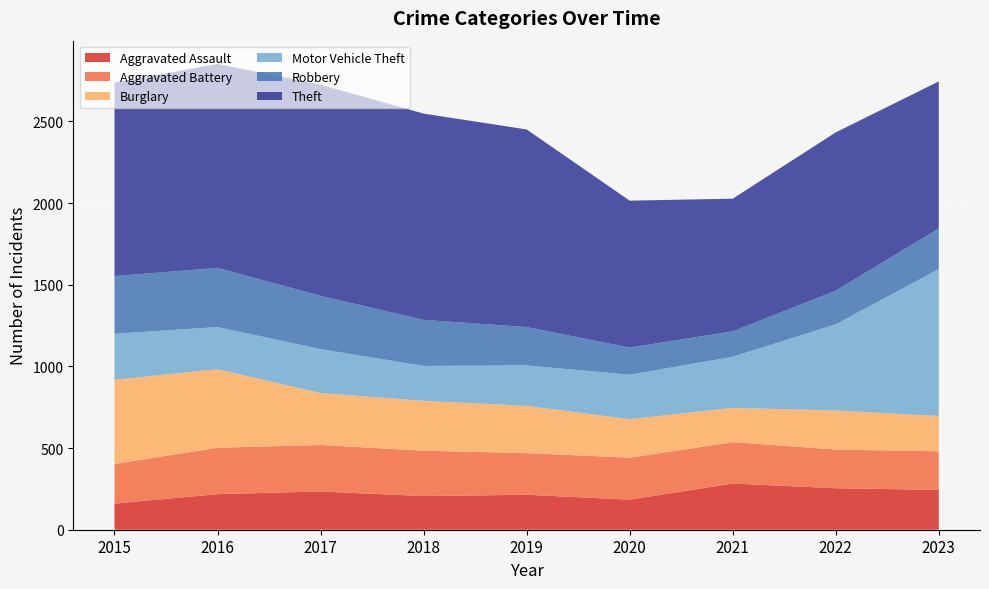

Reading right to left, extract all data points from this chart.

Aggravated Assault: 2023=244	2022=254	2021=283	2020=184	2019=214	2018=206	2017=234	2016=218	2015=160
Aggravated Battery: 2023=236	2022=237	2021=253	2020=257	2019=255	2018=278	2017=285	2016=284	2015=243
Burglary: 2023=216	2022=239	2021=210	2020=236	2019=289	2018=305	2017=318	2016=481	2015=515
Motor Vehicle Theft: 2023=900	2022=528	2021=313	2020=272	2019=248	2018=214	2017=269	2016=258	2015=282
Robbery: 2023=249	2022=206	2021=156	2020=166	2019=235	2018=282	2017=326	2016=362	2015=353
Theft: 2023=900	2022=969	2021=812	2020=900	2019=1210	2018=1263	2017=1293	2016=1249	2015=1185